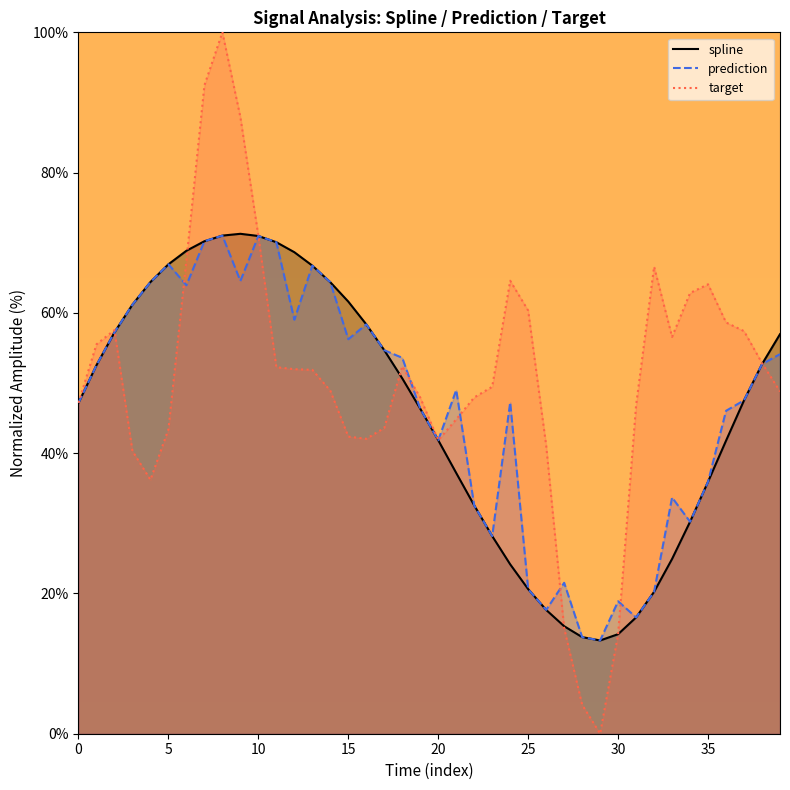

Where is spline nearest to the value 42?

20